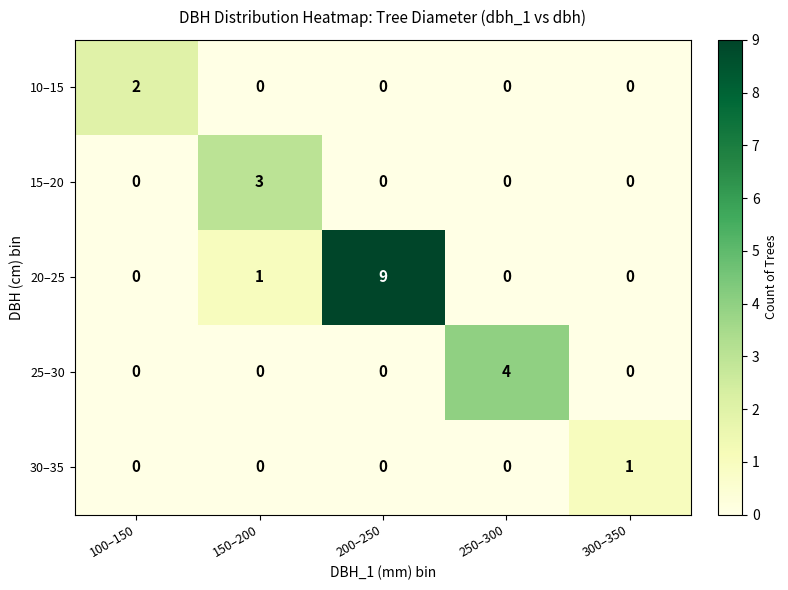

How many values in 15–20 are above zero?

1